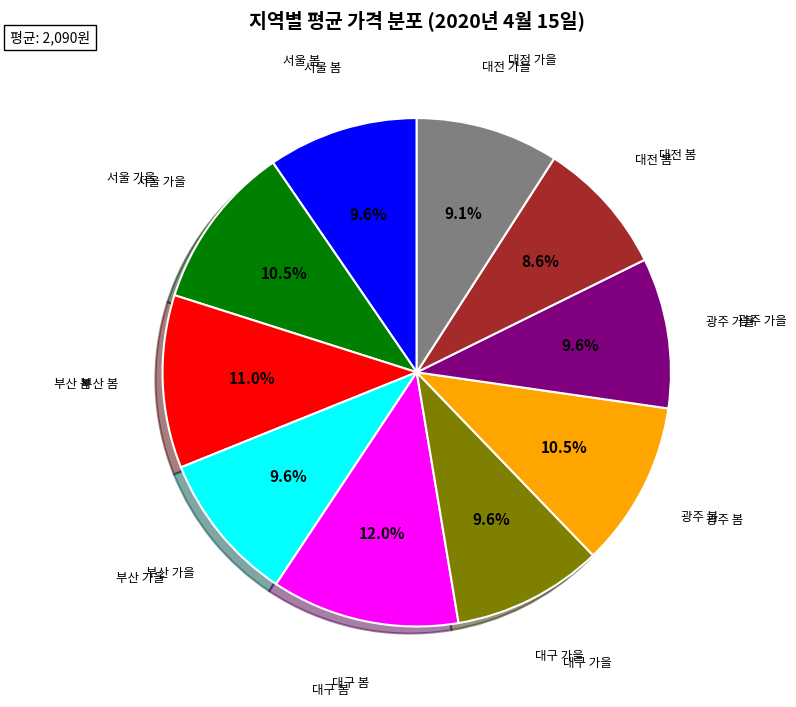

Is there any slice that represents more than half of the pie?

No